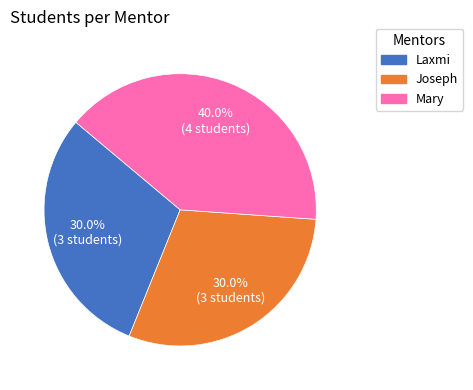

To the nearest percent, what is the average slice percentage?

33%